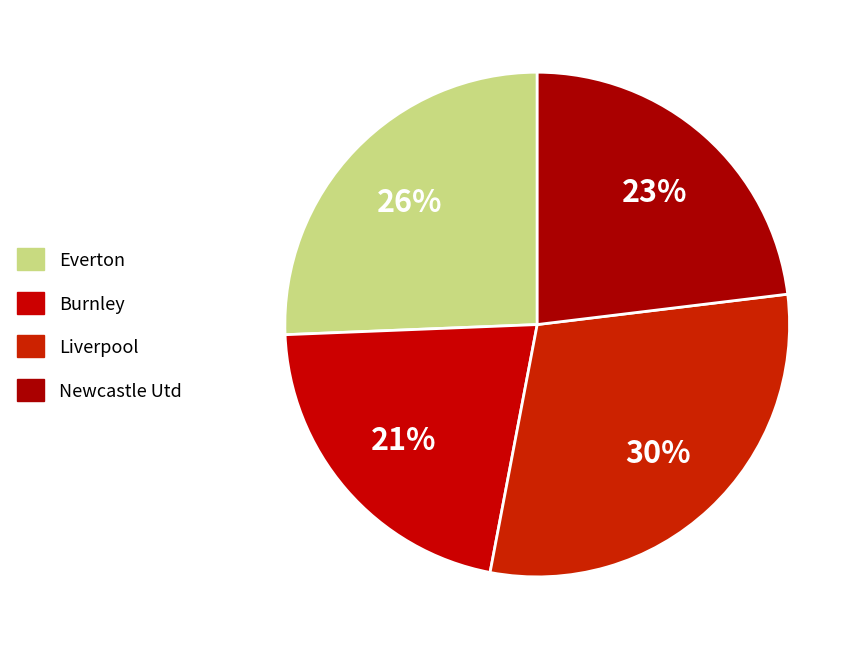

How many segments does this pie chart have?

4